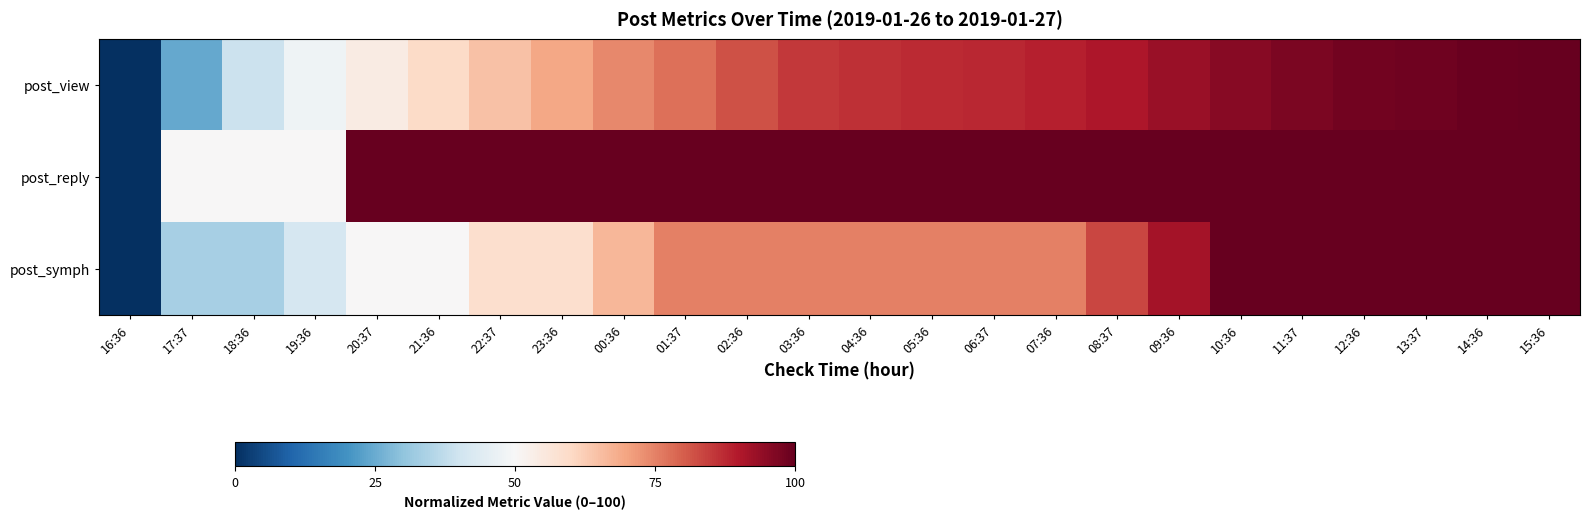

Reading right to left, extract all data points from this chart.

post_view: 15:36=100.0	14:36=99.2	13:37=98.7	12:36=98.3	11:37=97.1	10:36=95.6	09:36=93.0	08:37=90.5	07:36=88.8	06:37=87.8	05:36=87.3	04:36=86.5	03:36=85.4	02:36=81.8	01:37=77.5	00:36=73.9	23:36=69.3	22:37=64.7	21:36=59.7	20:37=54.0	19:36=47.7	18:36=39.3	17:37=24.6	16:36=0.0
post_reply: 15:36=100.0	14:36=100.0	13:37=100.0	12:36=100.0	11:37=100.0	10:36=100.0	09:36=100.0	08:37=100.0	07:36=100.0	06:37=100.0	05:36=100.0	04:36=100.0	03:36=100.0	02:36=100.0	01:37=100.0	00:36=100.0	23:36=100.0	22:37=100.0	21:36=100.0	20:37=100.0	19:36=50.0	18:36=50.0	17:37=50.0	16:36=0.0
post_symph: 15:36=100.0	14:36=100.0	13:37=100.0	12:36=100.0	11:37=100.0	10:36=100.0	09:36=91.7	08:37=83.3	07:36=75.0	06:37=75.0	05:36=75.0	04:36=75.0	03:36=75.0	02:36=75.0	01:37=75.0	00:36=66.7	23:36=58.3	22:37=58.3	21:36=50.0	20:37=50.0	19:36=41.7	18:36=33.3	17:37=33.3	16:36=0.0